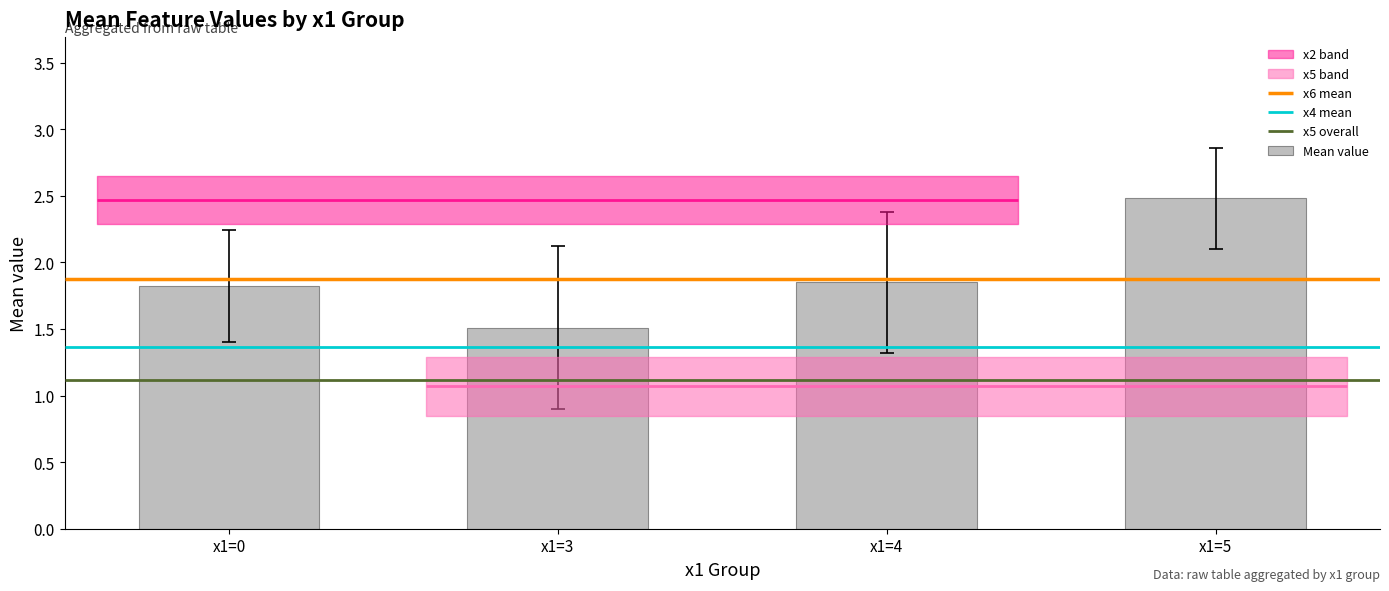

Rank the categories by value from lowest to highest.

x1=3, x1=0, x1=4, x1=5